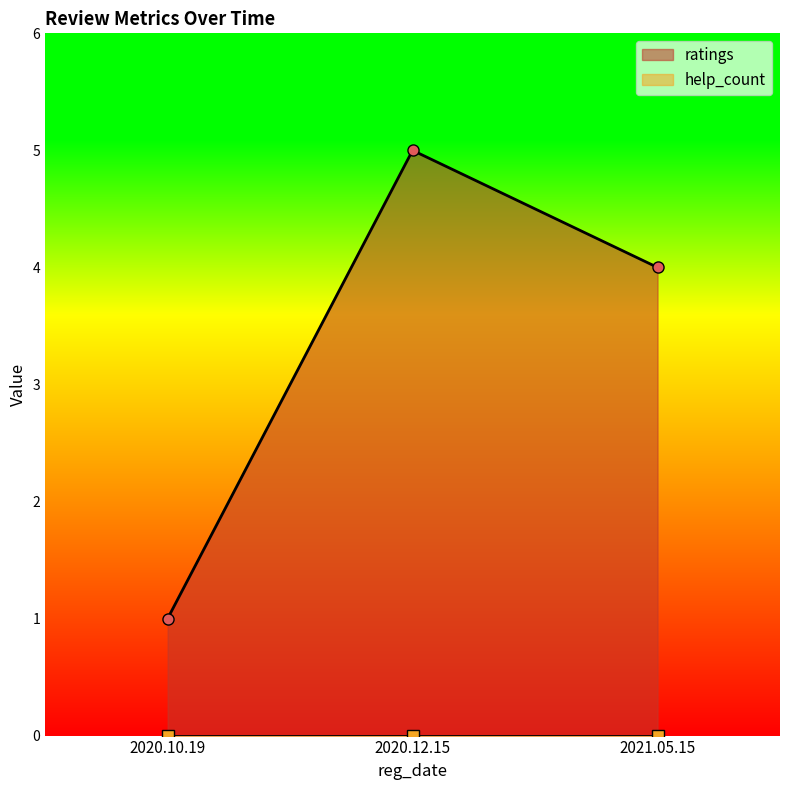

Reading left to right, list all the values displayed in this chart.

ratings: 2020.10.19=1	2021.05.15=4	2020.12.15=5
help_count: 2020.10.19=0	2021.05.15=0	2020.12.15=0